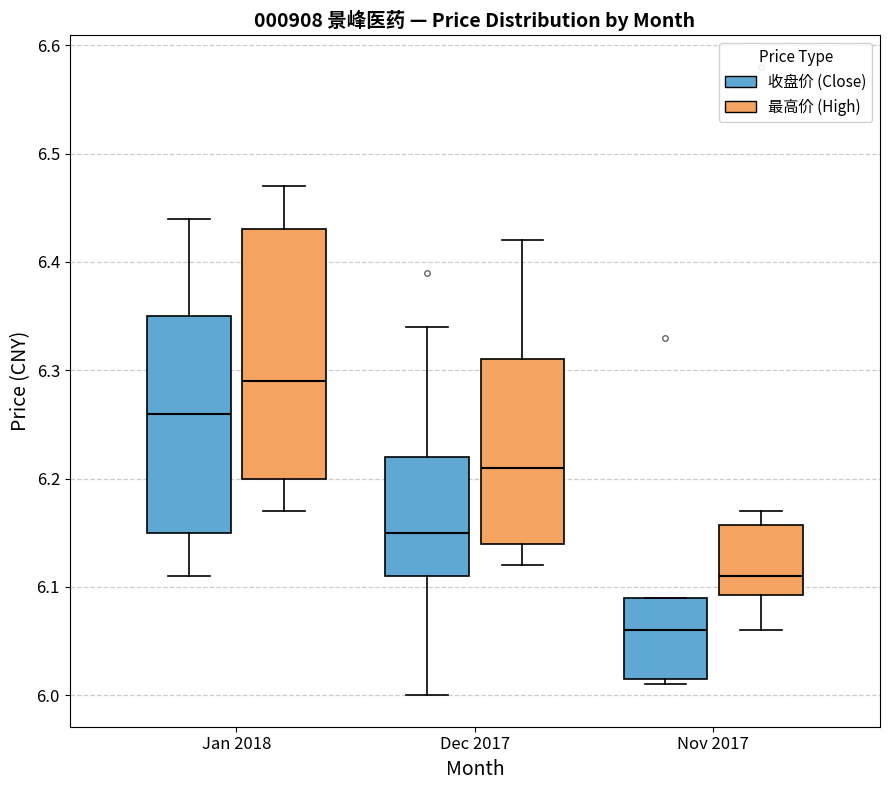

Where does the upper whisker of the box for Dec 2017 (最高价 (High)) end on the y-axis? The values are not printed on the chart, so give them approximately, as read against the axis.

6.42